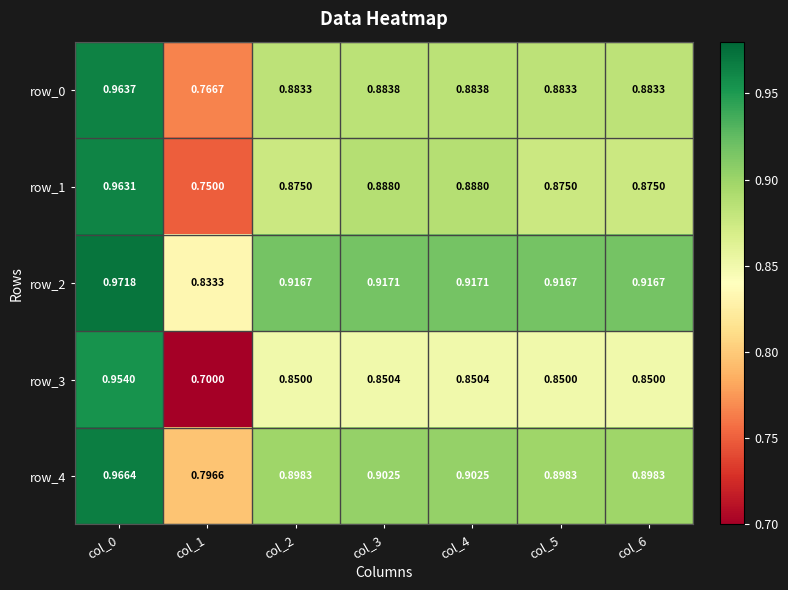

Is the value of row_2 at col_0 greater than the value of row_3 at col_4?

Yes